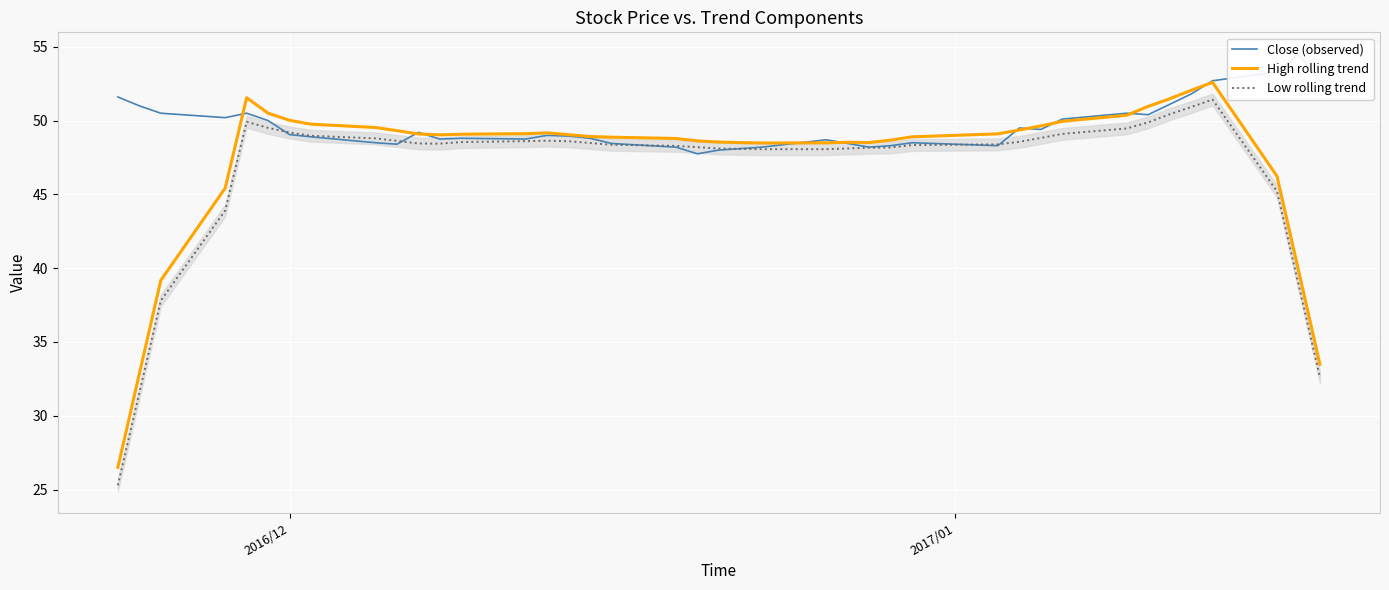

How many values in the Close (observed) series exceed 49?

19